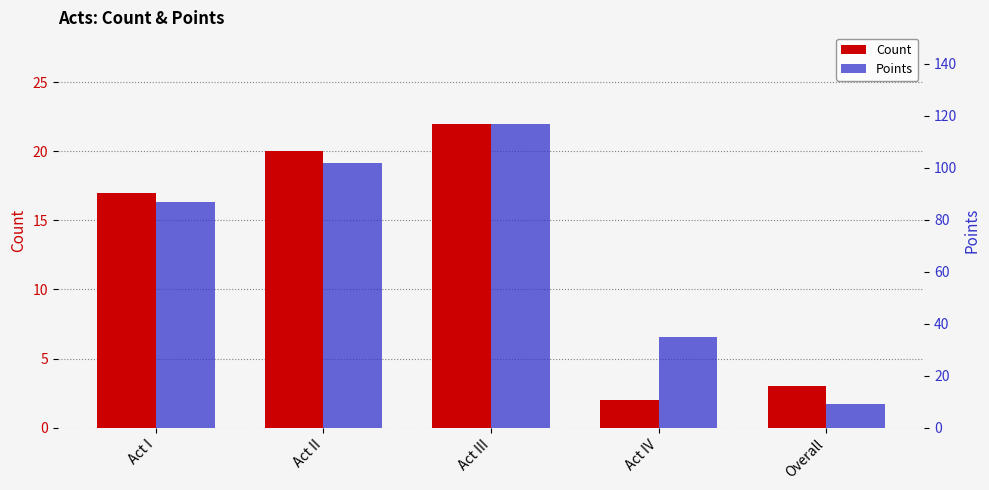

Reading left to right, transcribe all the data shown in this chart.

Count: Act I=17	Act II=20	Act III=22	Act IV=2	Overall=3
Points: Act I=87	Act II=102	Act III=117	Act IV=35	Overall=9